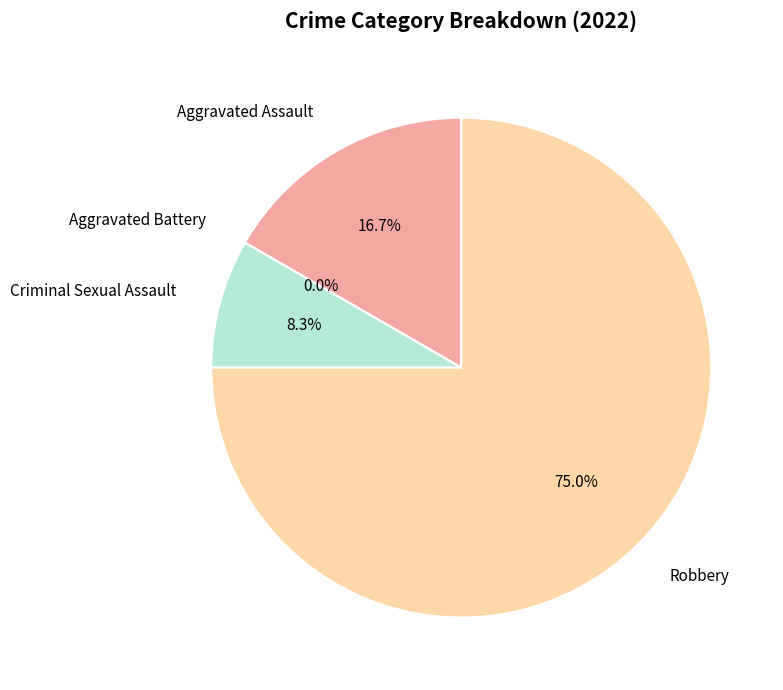

What percentage is the Criminal Sexual Assault slice, to the nearest percent?

8%